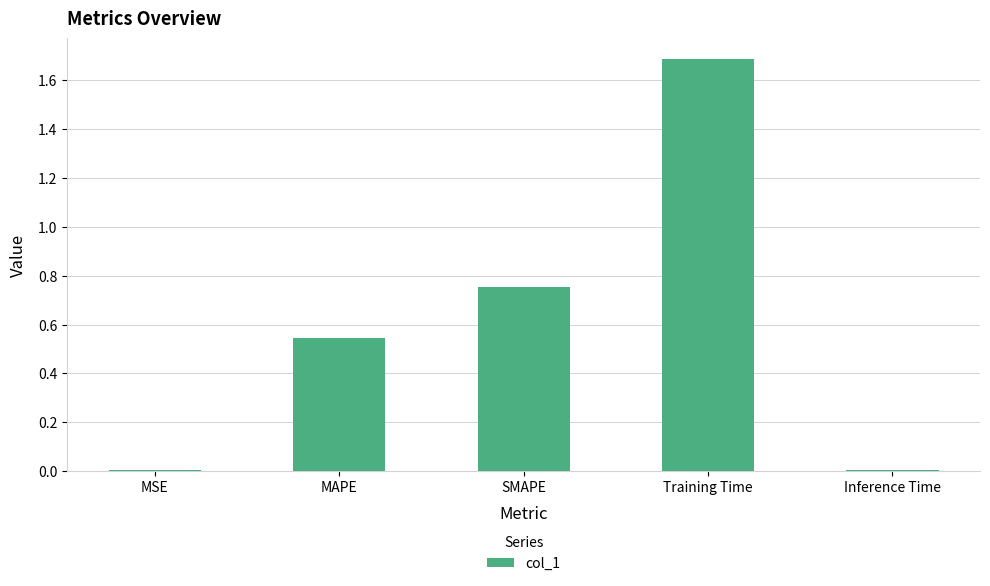

How many bars are there in total?

5